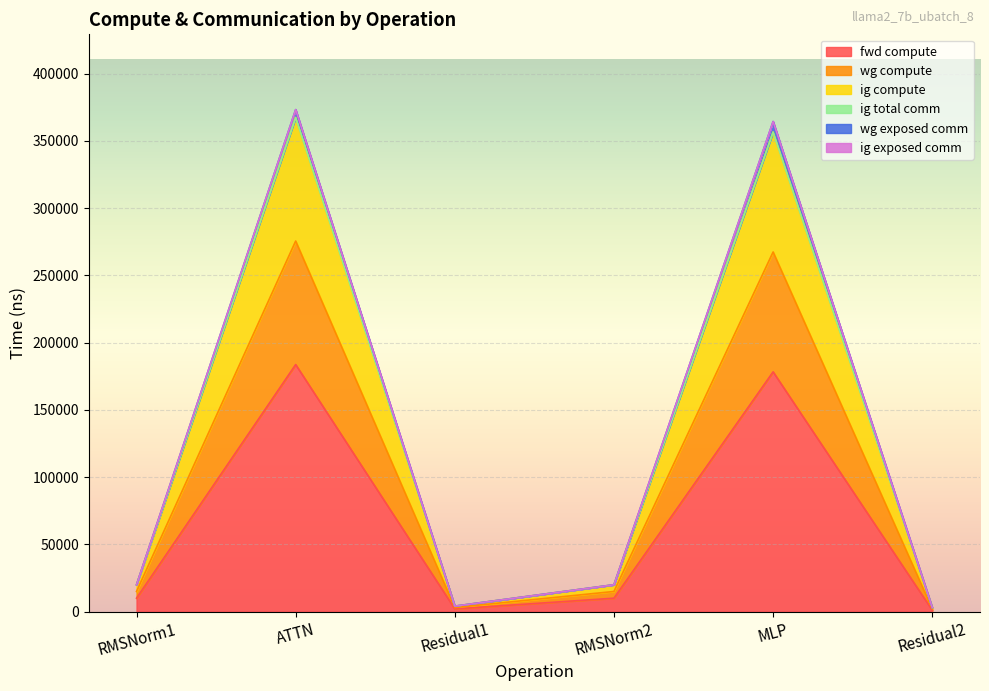

At which category is the sum across all series the highest?

ATTN